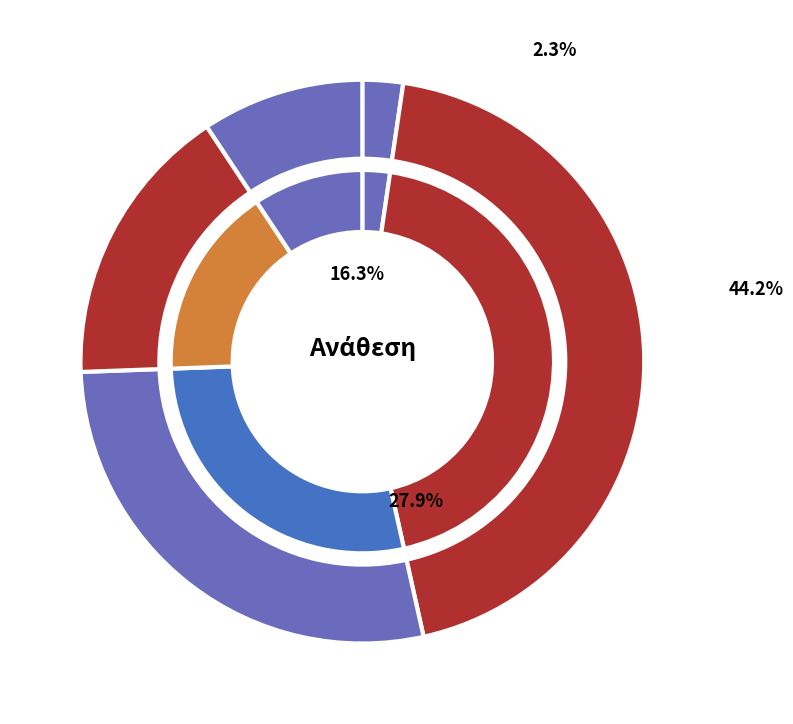

Rank the categories by value from lowest to highest.

146η Ανάθεση, 154η Ανάθεση, 153η Ανάθεση, 151η Ανάθεση, 150η Ανάθεση